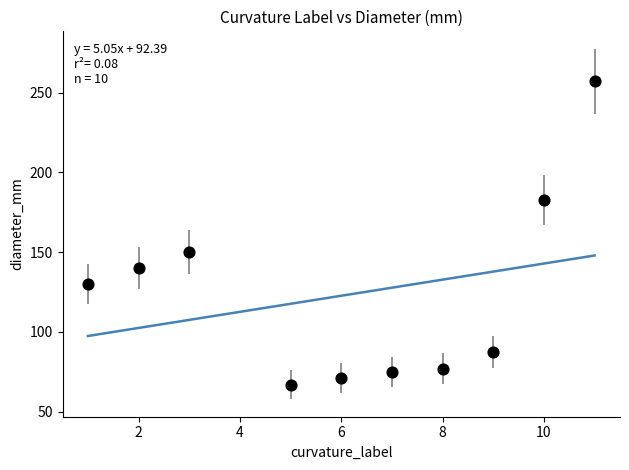

What Y value in the scatter plot is closest to 161?

150.0